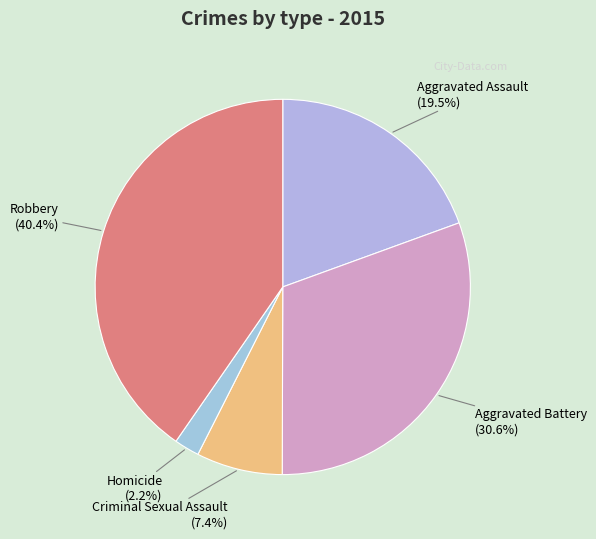

Which slice is the smallest?

Homicide